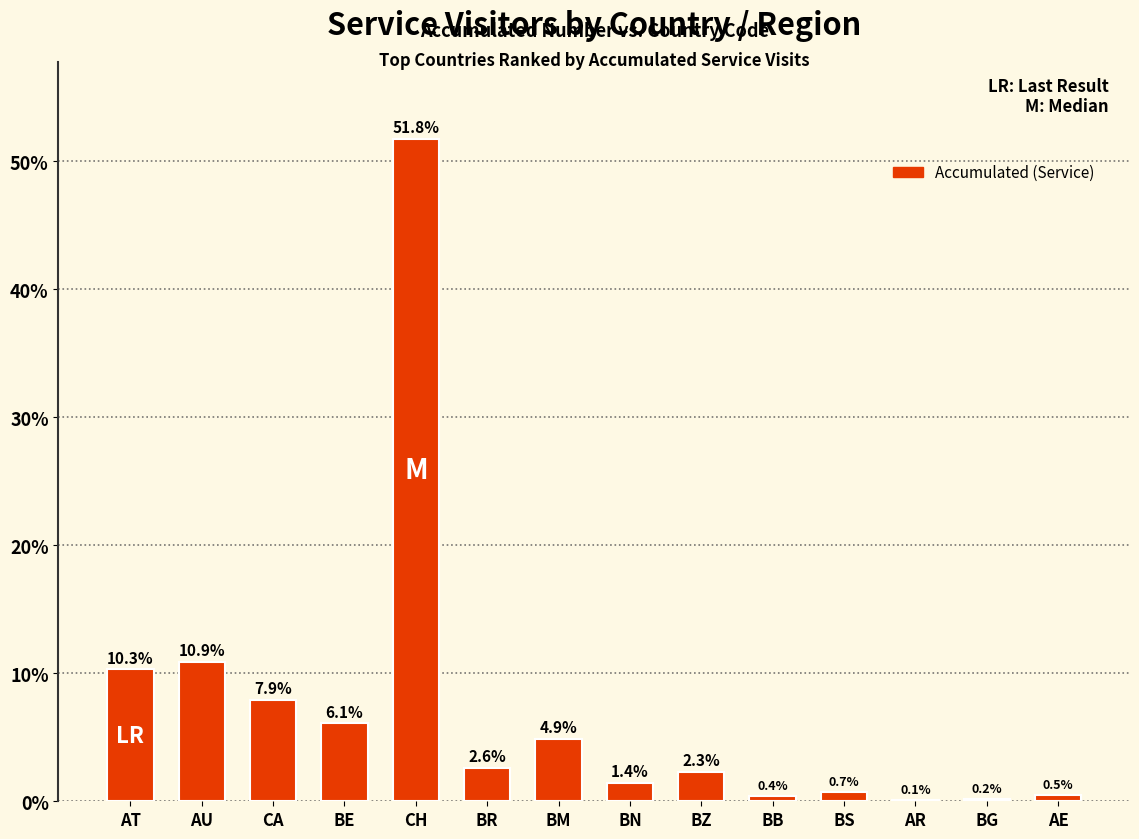

What is the sum of the values at BG and AR?

0.3